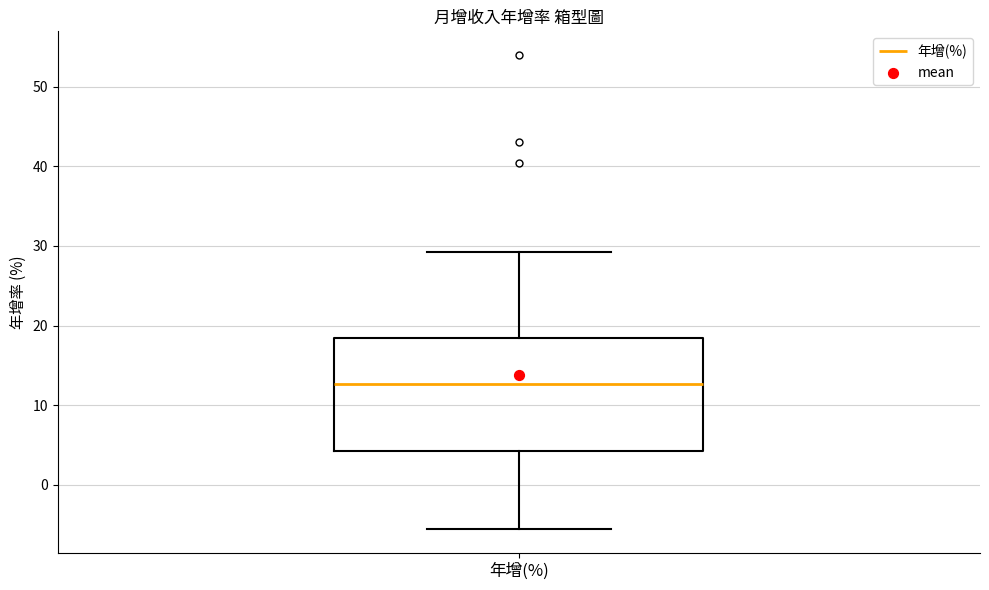

Transcribe this box plot: give where the median line is, the range the box spans, and where the two whiskers end, as read against the y-axis. The values are not printed on the chart, so give them approximately, as read against the axis.

median 13, box 4 to 18, whiskers -6 to 29